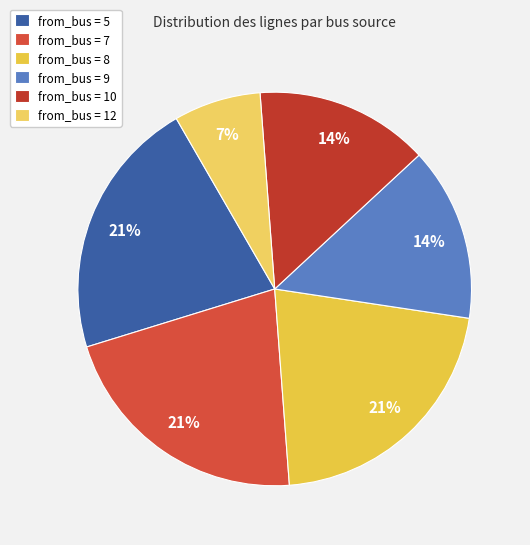

To the nearest percent, what is the average slice percentage?

17%